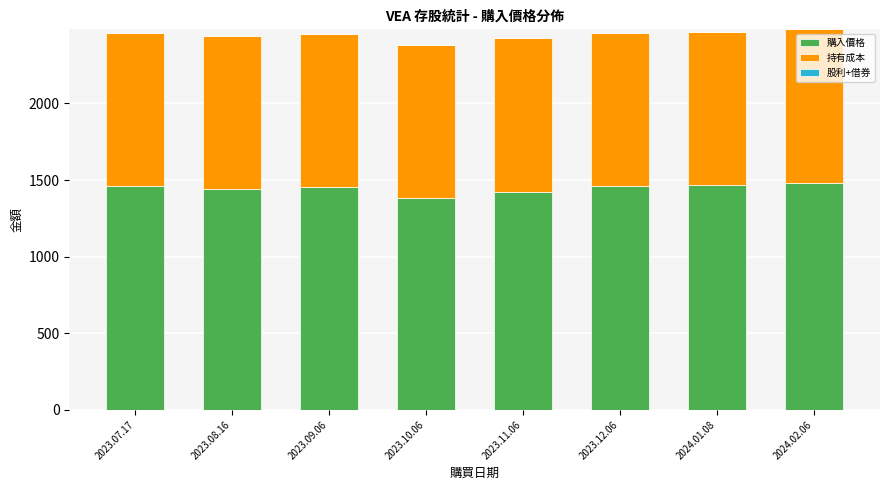

What is the total value across all series at 2023.07.17?

2461.1